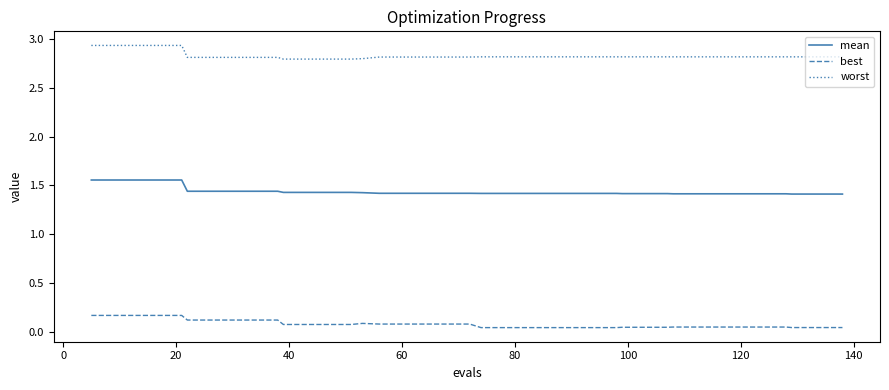

List the series in order of their peak value, highest first.

worst, mean, best